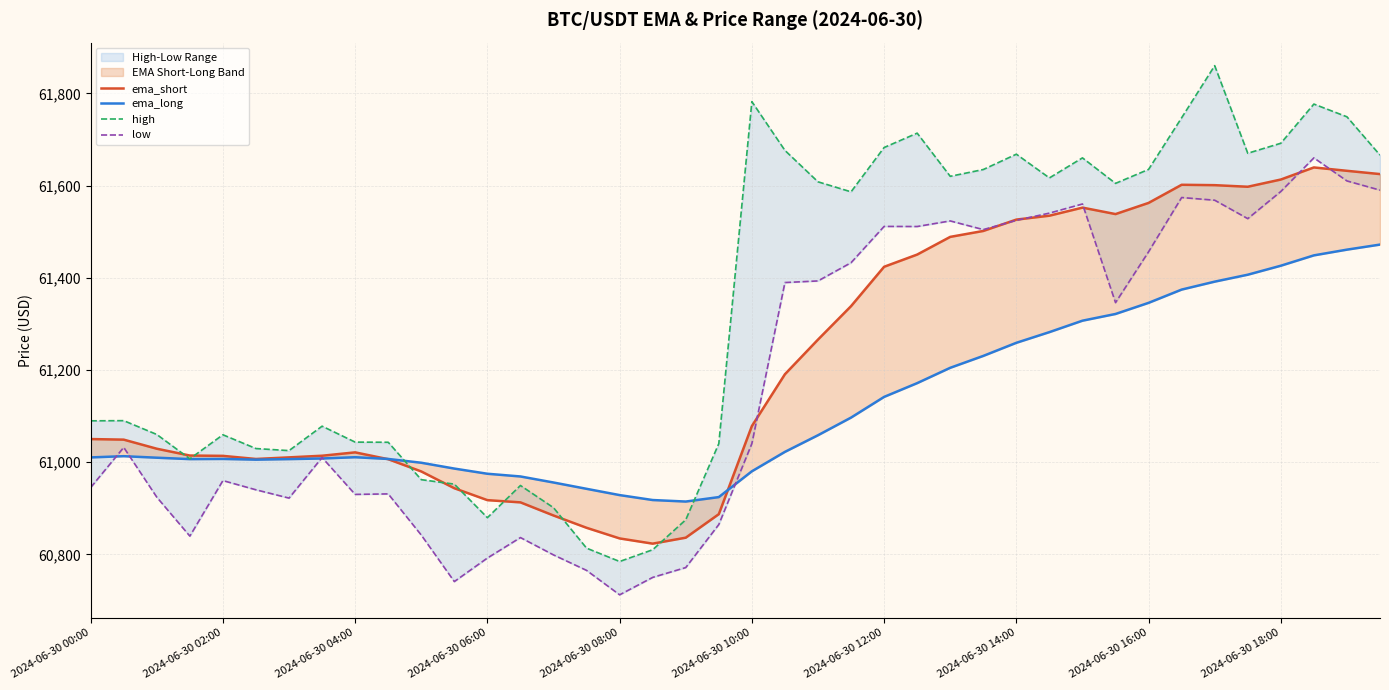

How many intersections are there between ema_long and low?

5